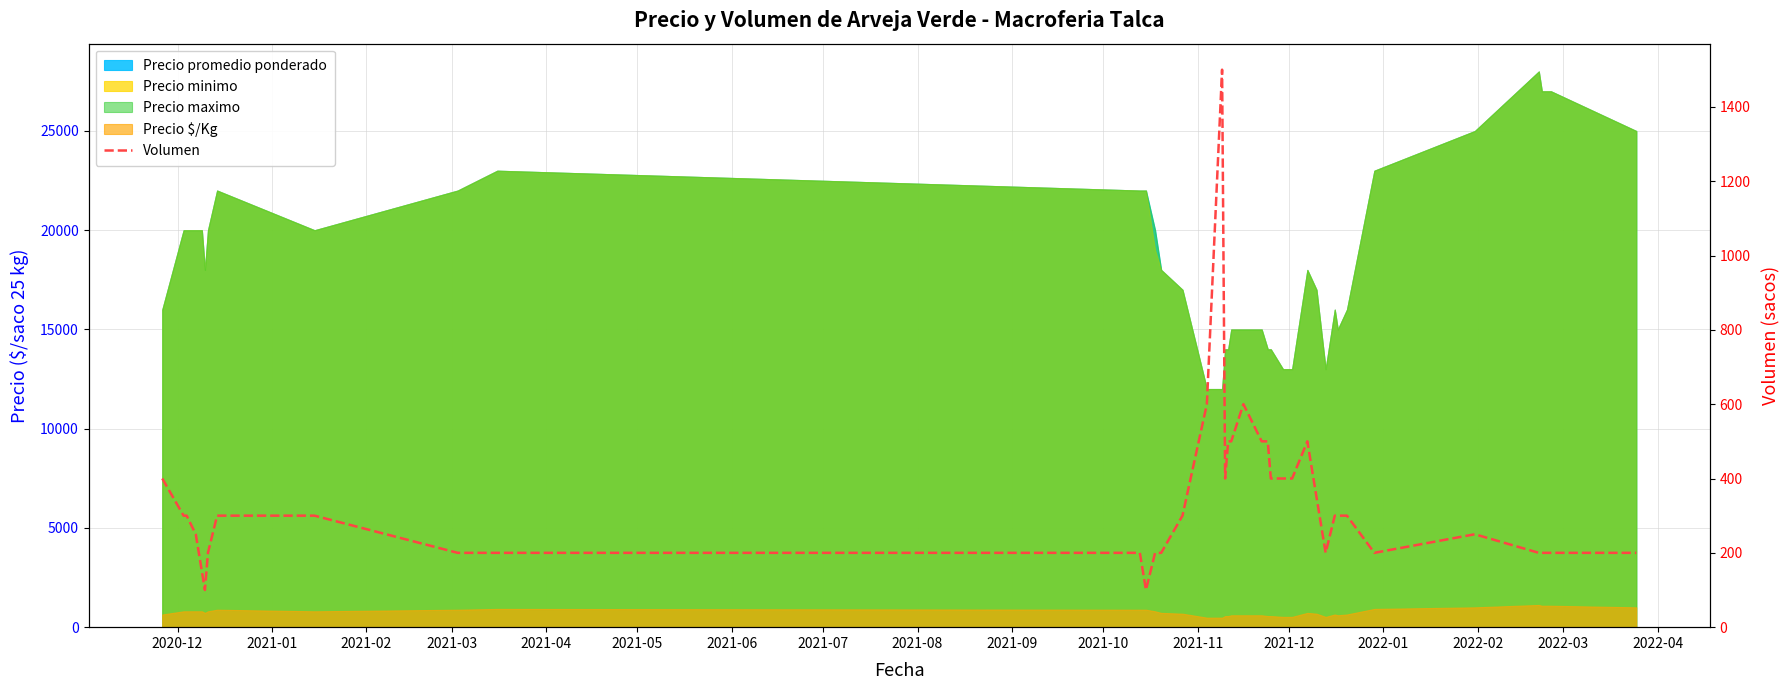

The value at 2021-08 is 498. True or false?

False